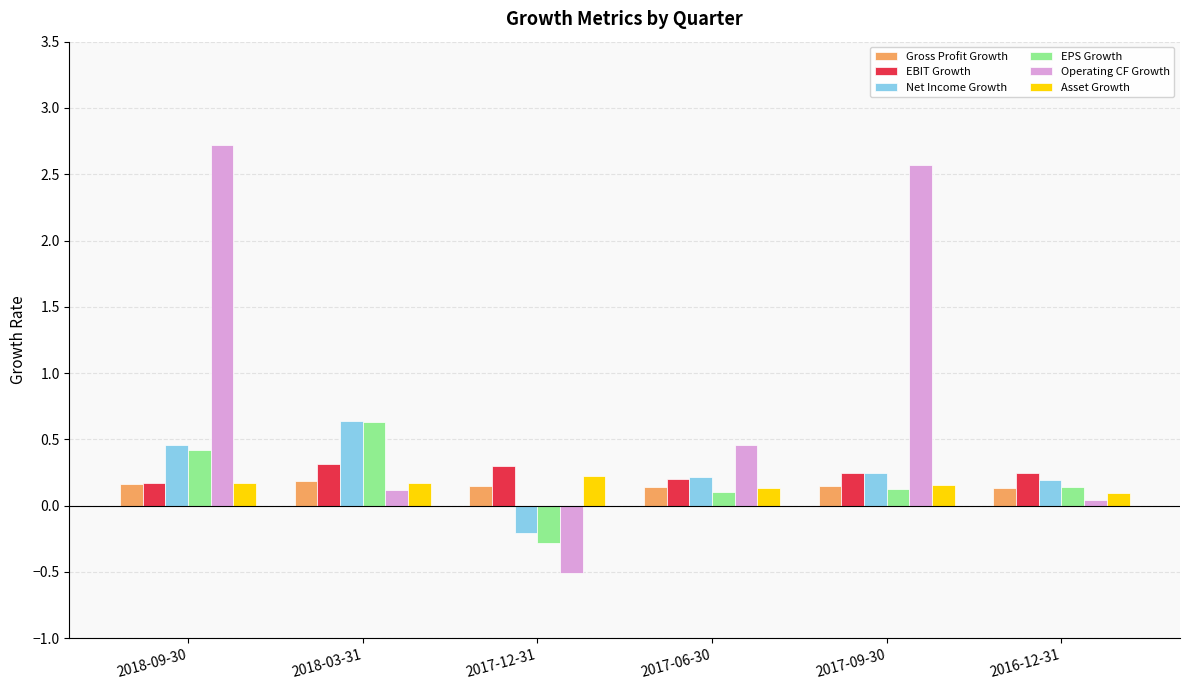

Is the value of Gross Profit Growth at 2017-06-30 greater than the value of Operating CF Growth at 2016-12-31?

Yes